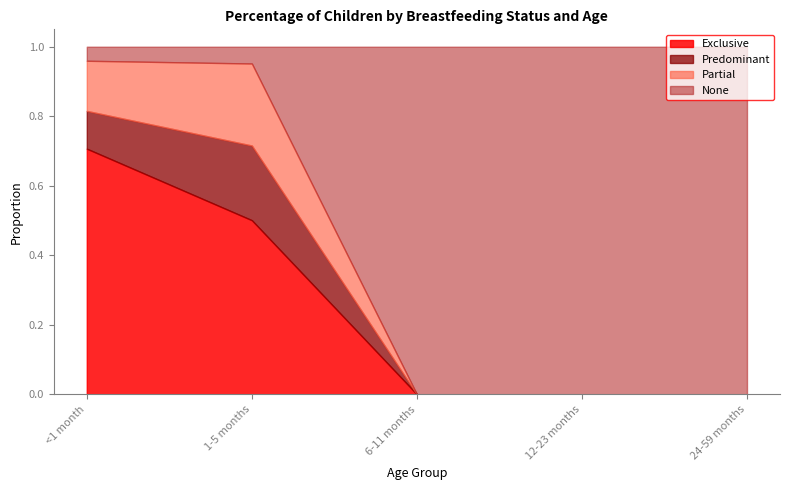

Is the value of None at 24-59 months greater than the value of Partial at 6-11 months?

Yes